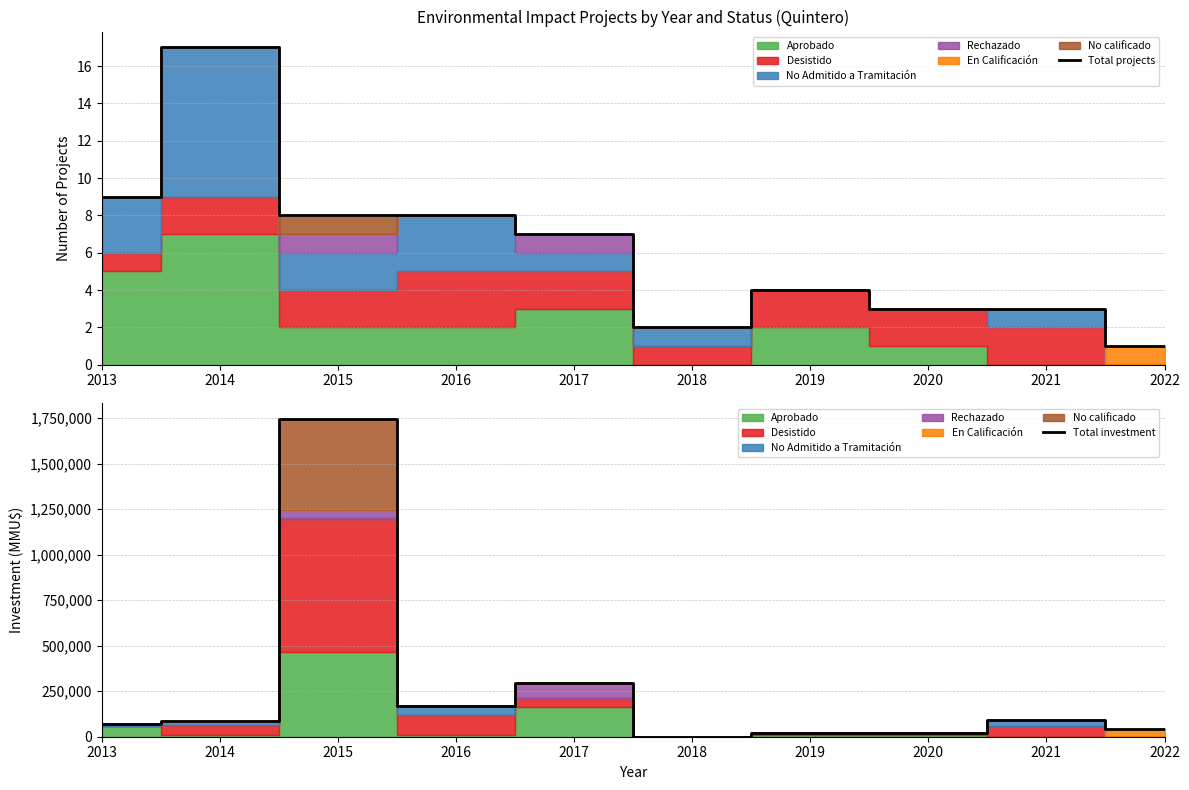

Is the value of Total investment at 2016 greater than the value of Total projects at 2013?

Yes